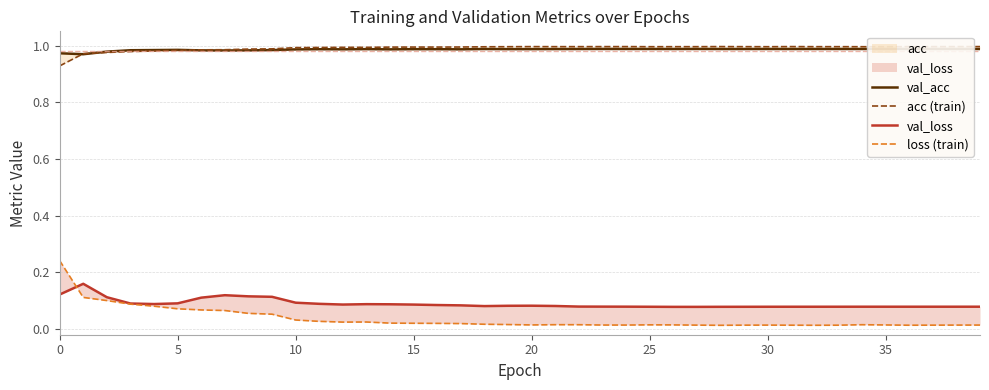

What are all the series names shown in the legend?

val_acc, acc (train), val_loss, loss (train)